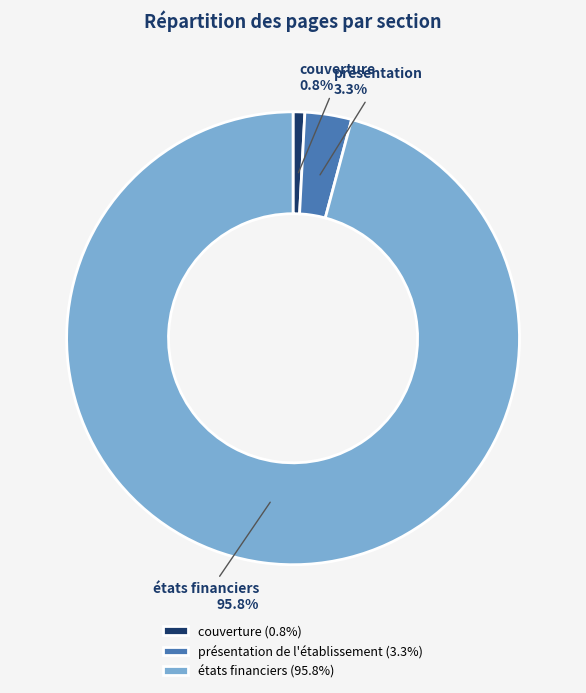

Which has a higher value, états financiers (95.8%) or couverture (0.8%)?

états financiers (95.8%)